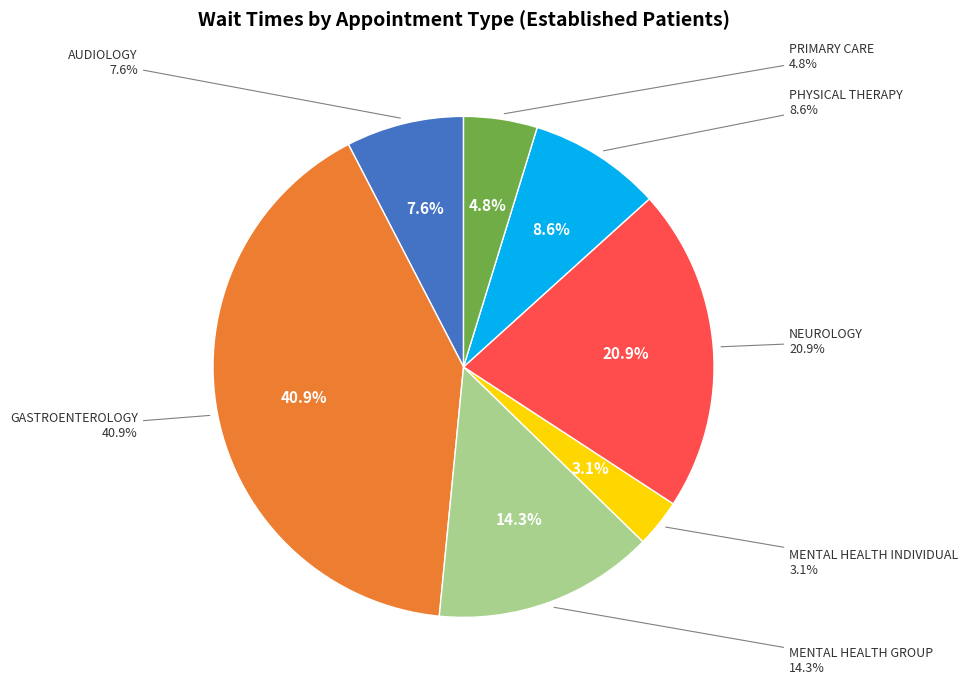

To the nearest percent, what is the difference between the PRIMARY CARE and MENTAL HEALTH GROUP slice percentages?

10%